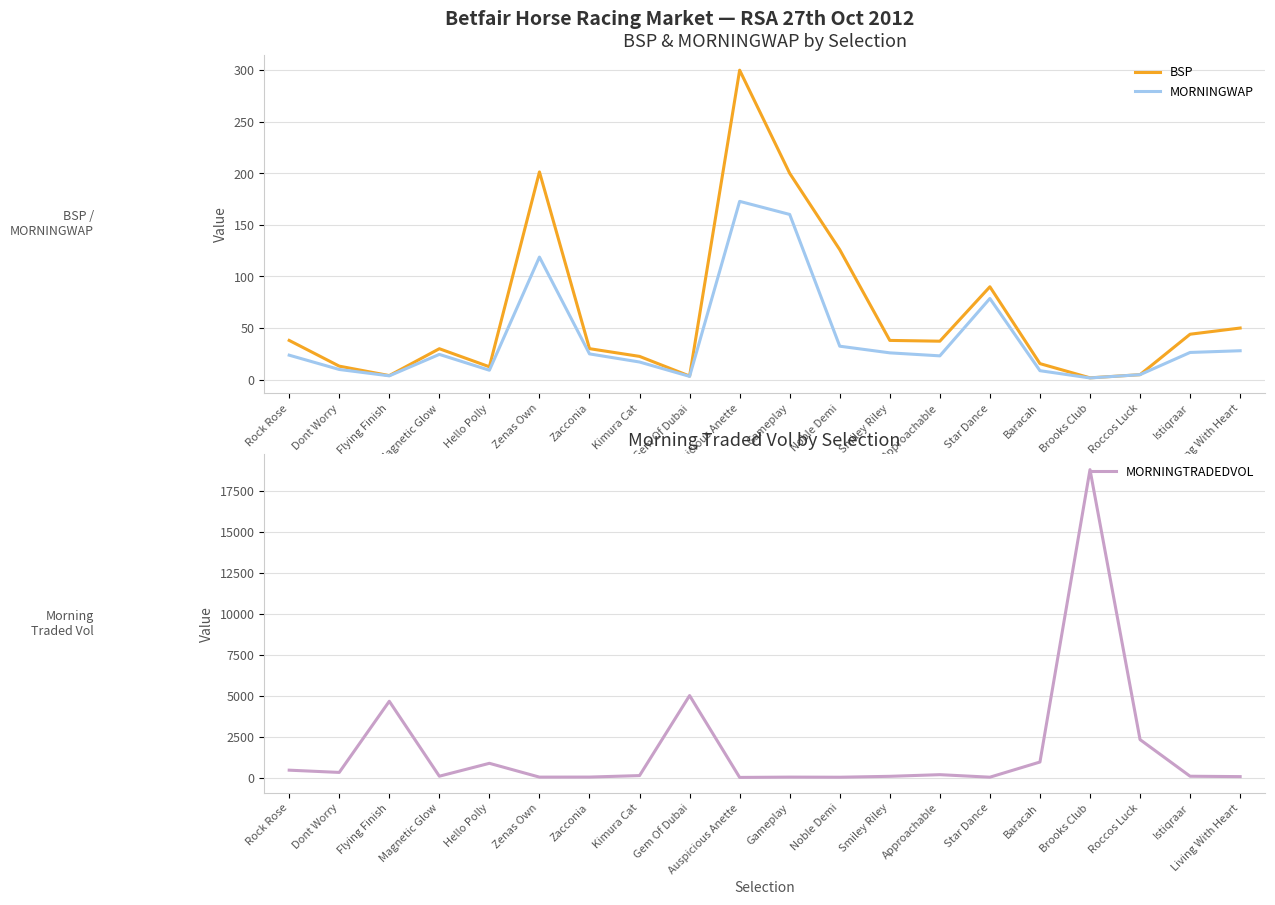

Which series has the largest range (max minus min)?

MORNINGTRADEDVOL